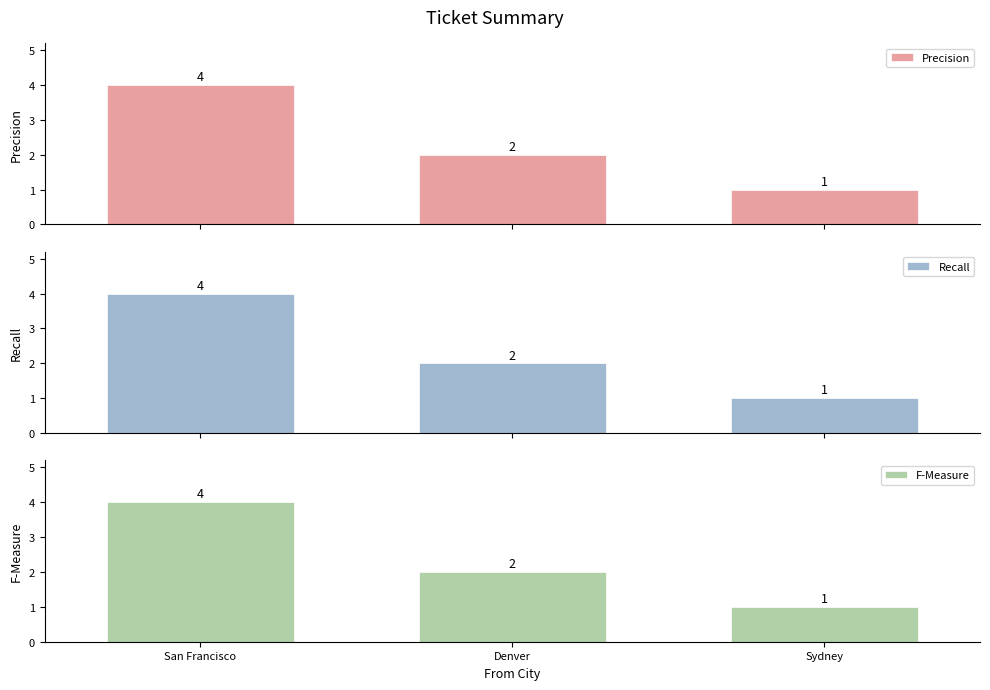

How many bars are there in each group?

3